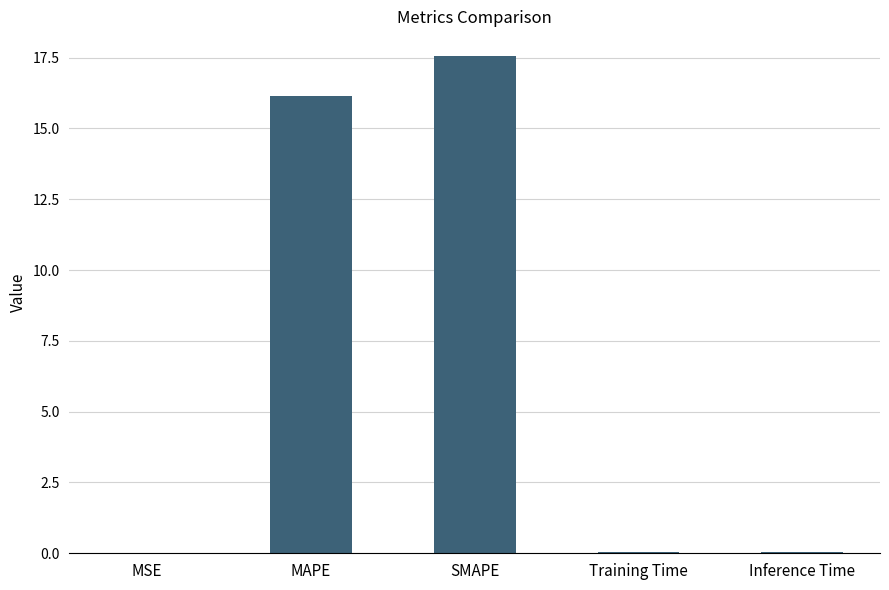

What is the sum of all values?

33.8